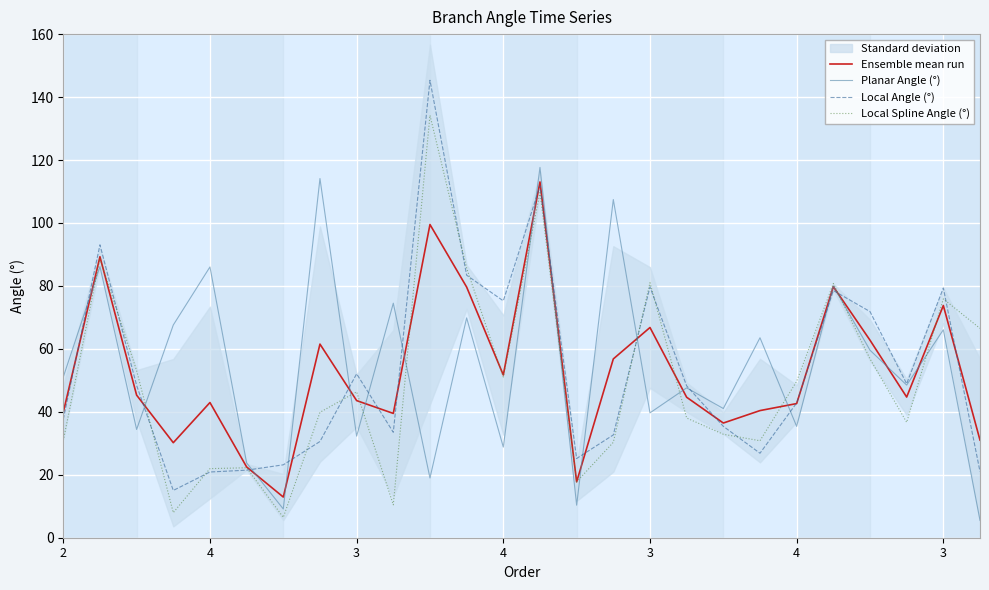

At which category does Local Spline Angle (°) reach its first local valley?

4